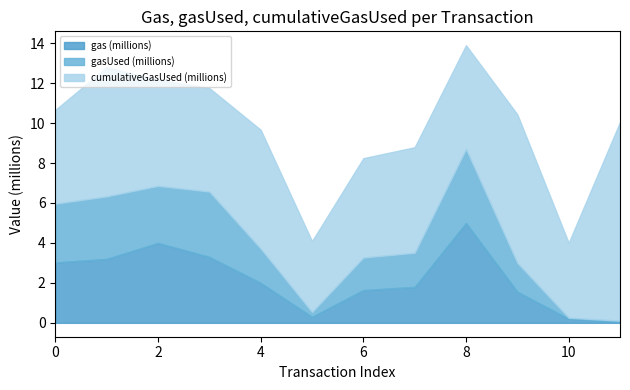

True or false: gas (millions) and cumulativeGasUsed (millions) cross at least once.

False